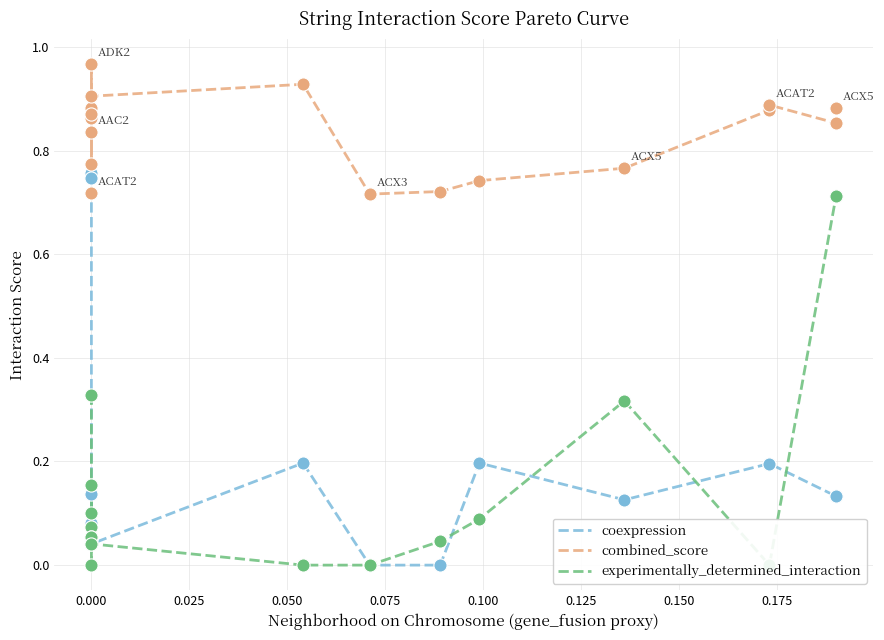

Is the value of combined_score at 0.150 greater than the value of experimentally_determined_interaction at 12?

Yes